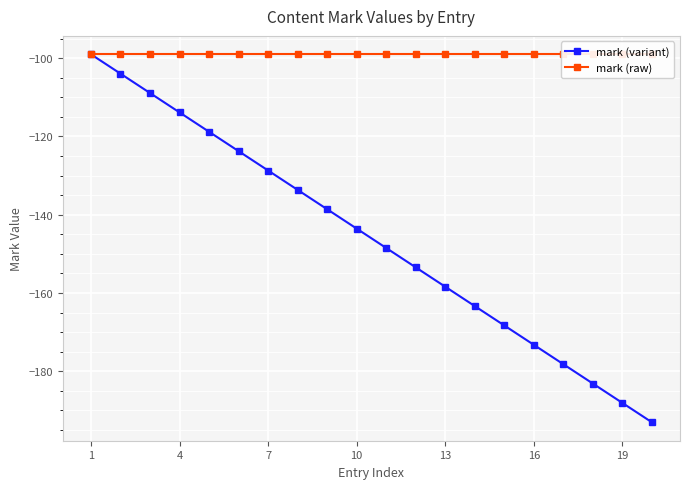

What is the greatest value displayed?

-99.0